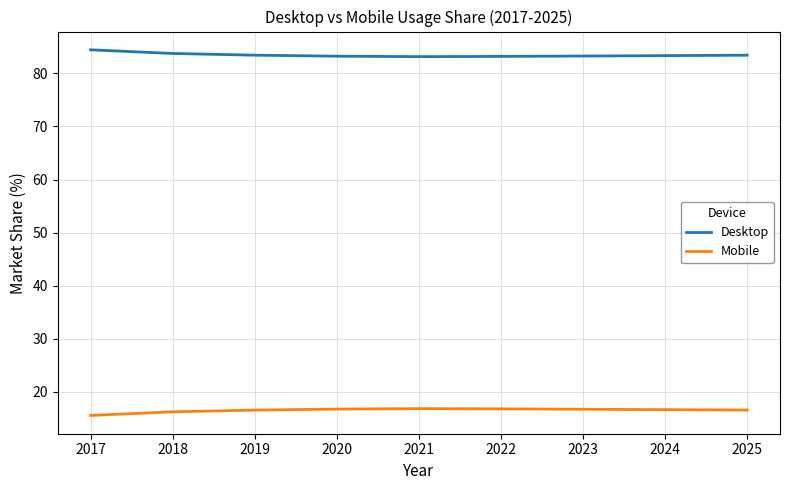

What is the difference between the maximum and second lowest values in the Desktop series?

1.2